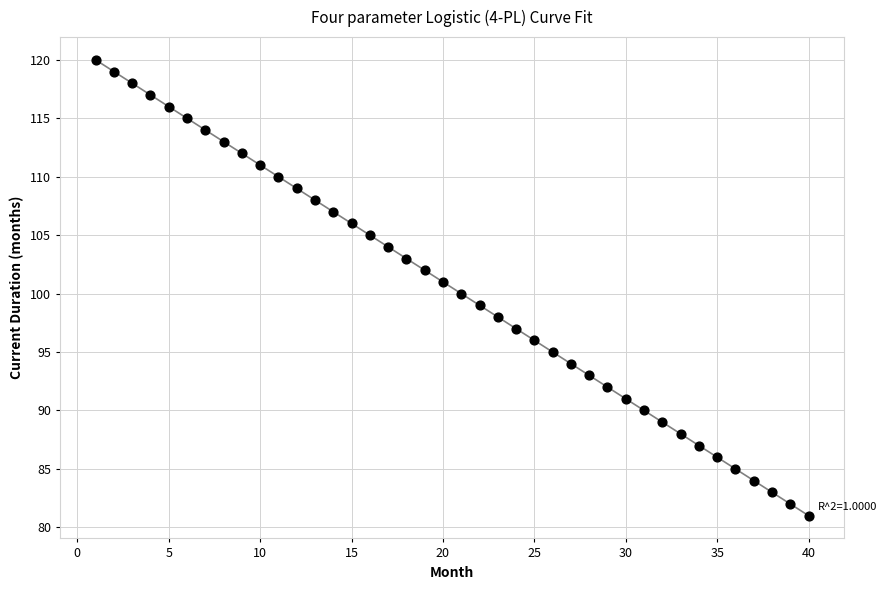

What is the range of Y values (max minus min)?

39